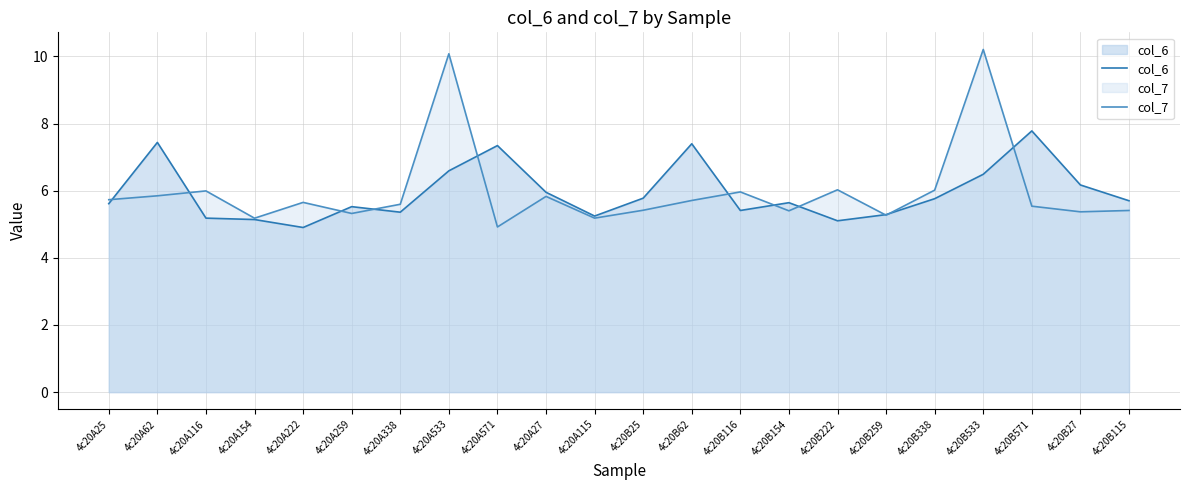

What is the sum of all col_7 values?

131.7